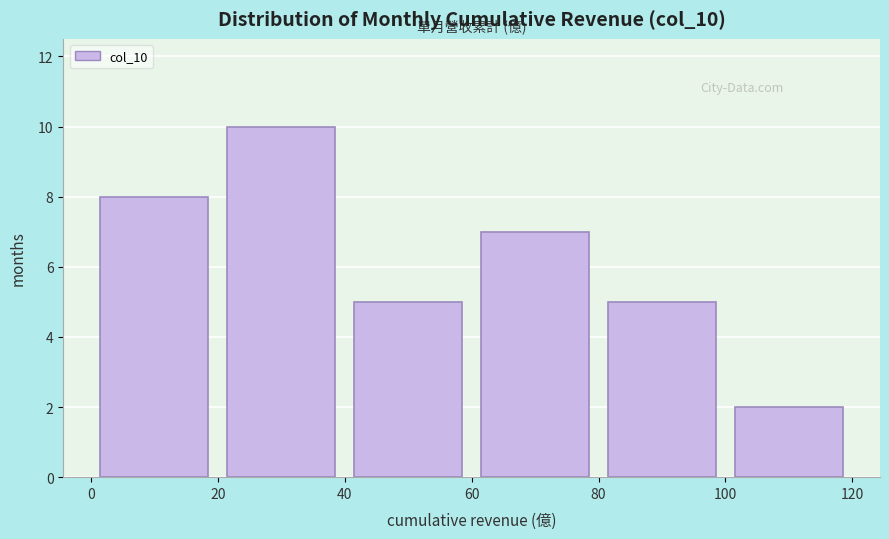

How tall is the bar that spans 20 to 40 on the x-axis? The values are not printed on the chart, so give them approximately, as read against the axis.

10